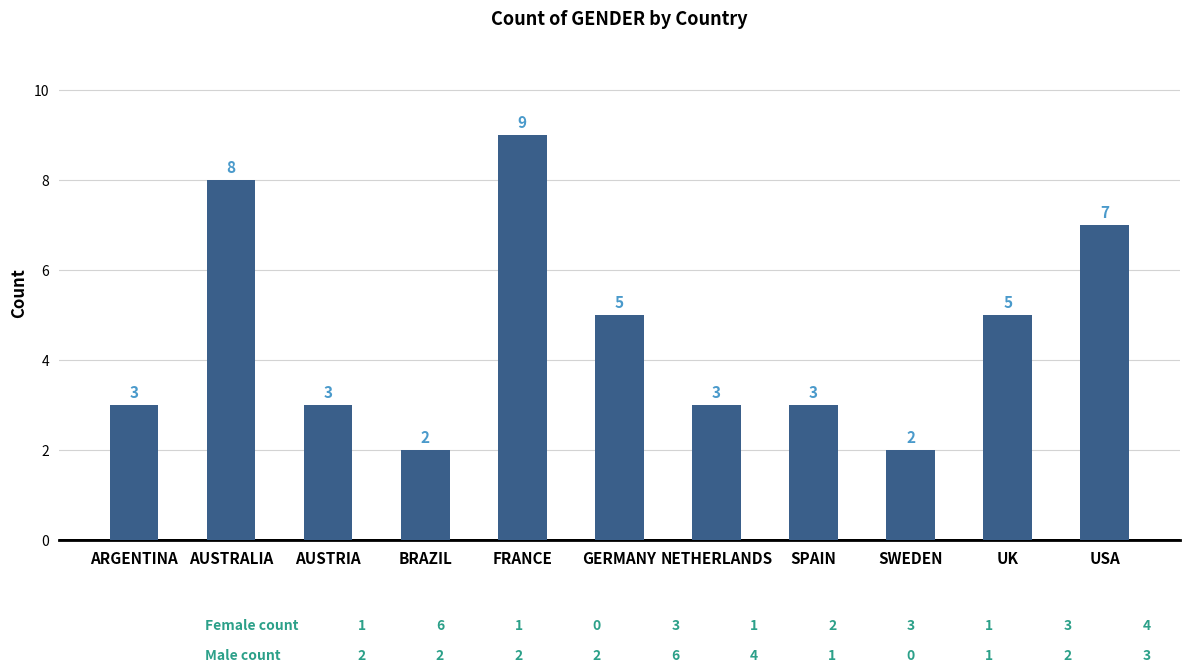

Which has a higher value, AUSTRIA or USA?

USA